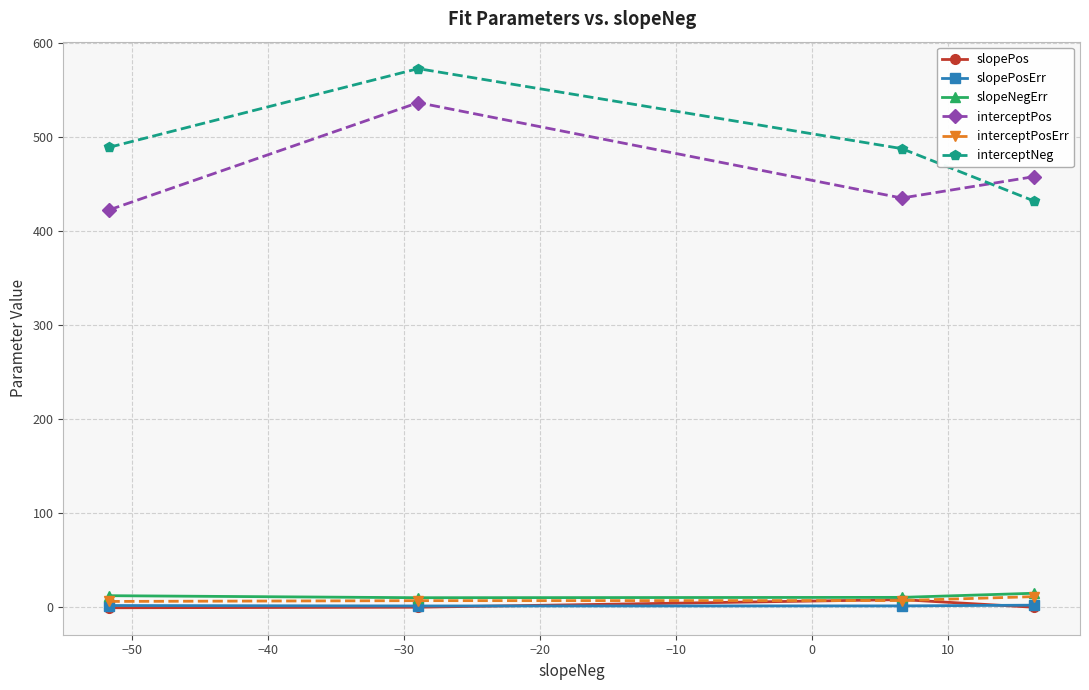

After their last crossing, which series has the higher values: interceptNeg or interceptPos?

interceptPos